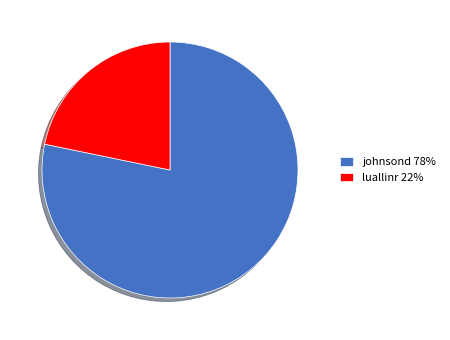

The luallinr slice represents 22% of the pie. True or false?

True